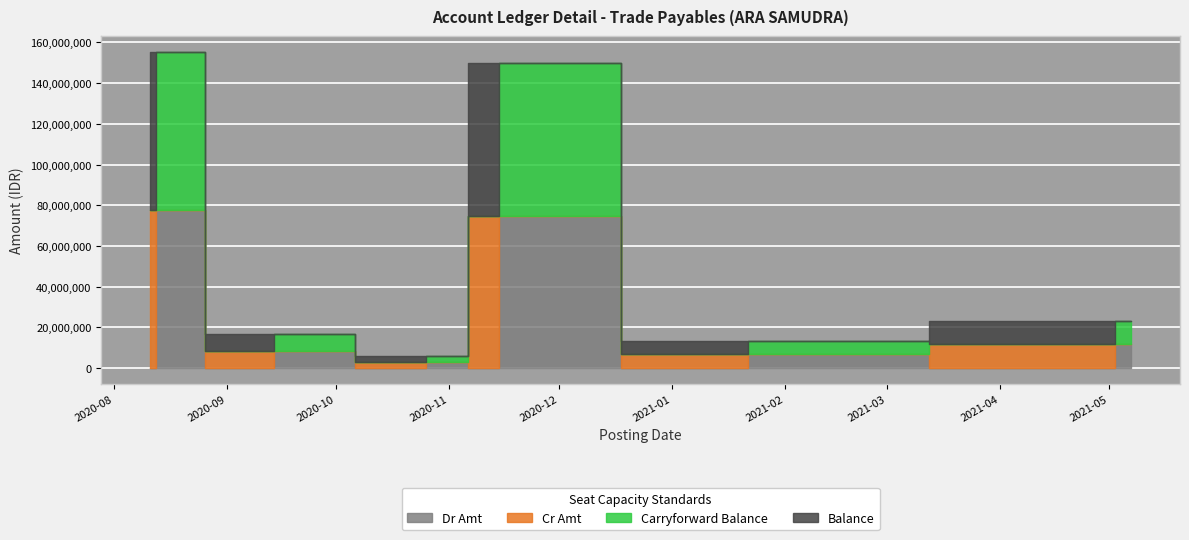

What is the spread (max minus min) of values at 2020-08-11?

77687500